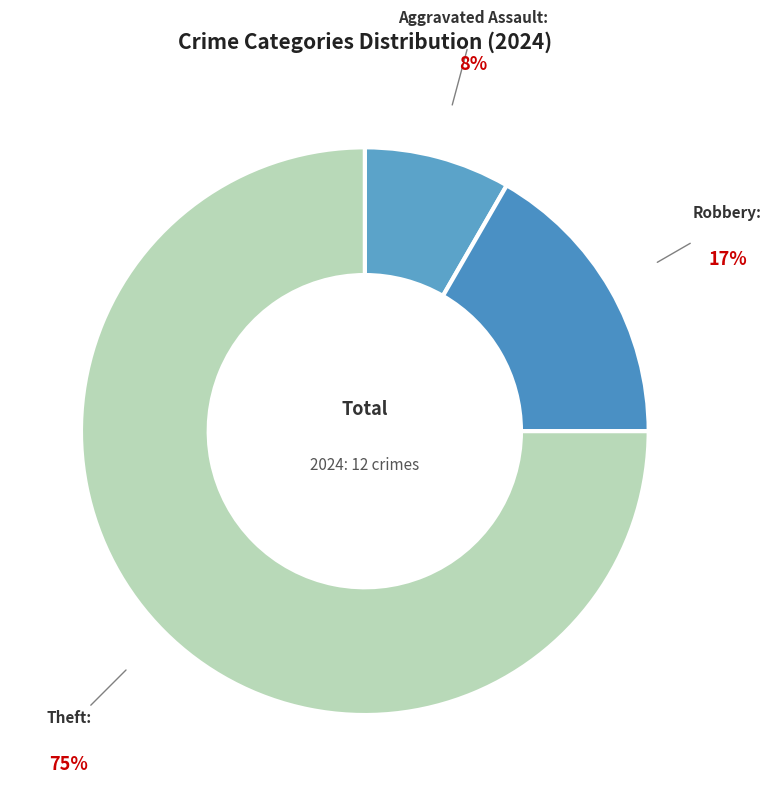

How many segments does this pie chart have?

3